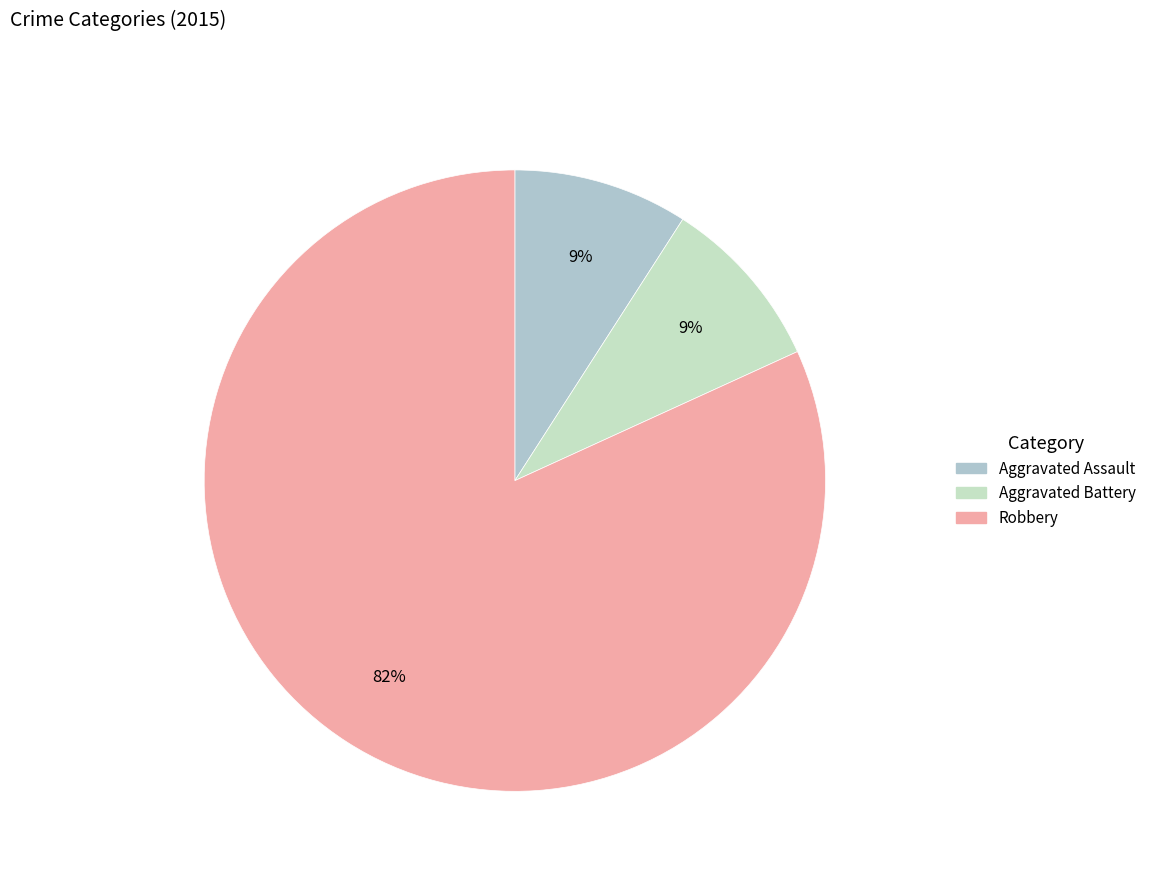

How many slices are in this pie chart?

3